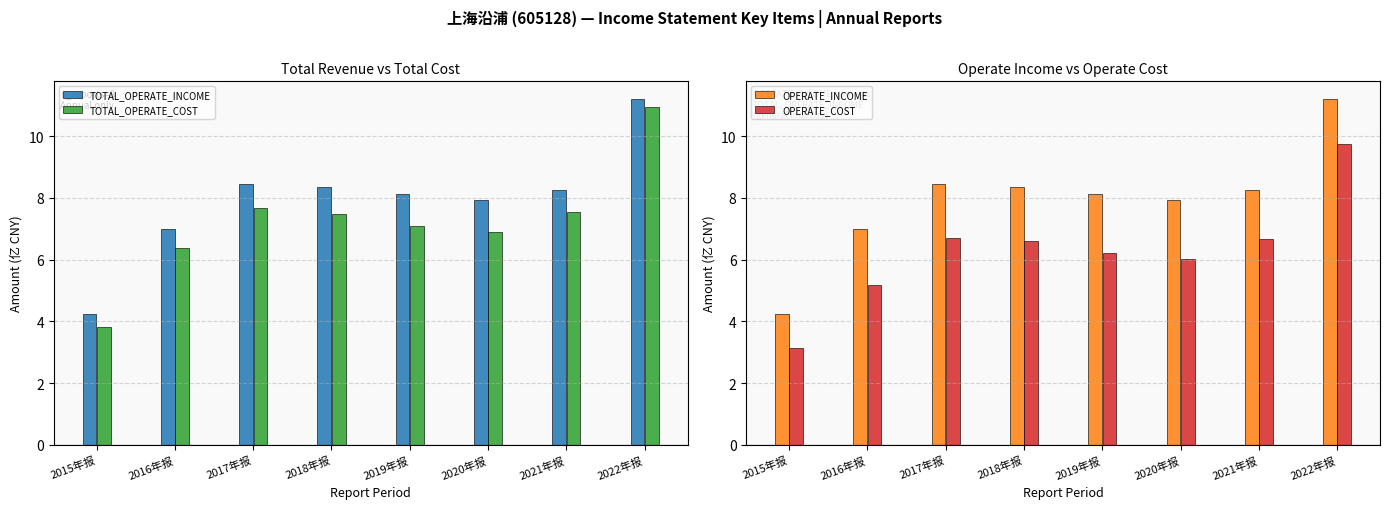

At how many categories does at least one series exceed 10?

1